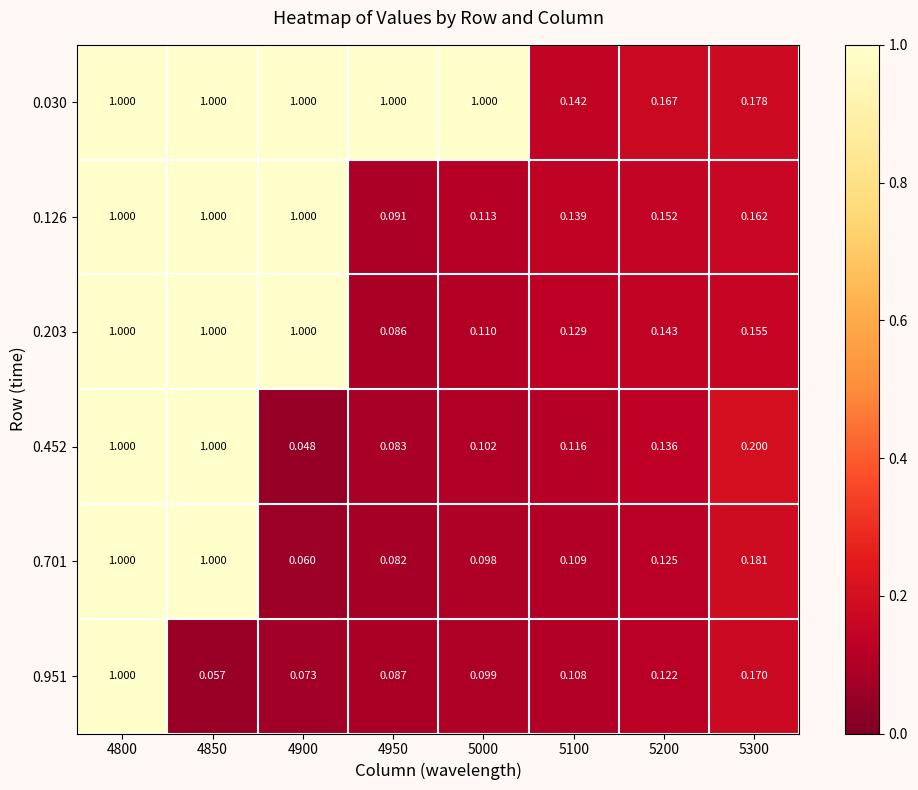

Is the value of 0.452 at 4900 greater than the value of 0.951 at 5200?

No